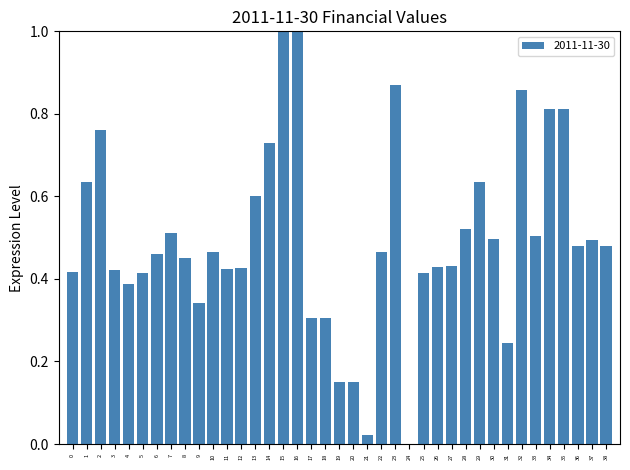

What is the change in value from 1 to 35?

+0.2